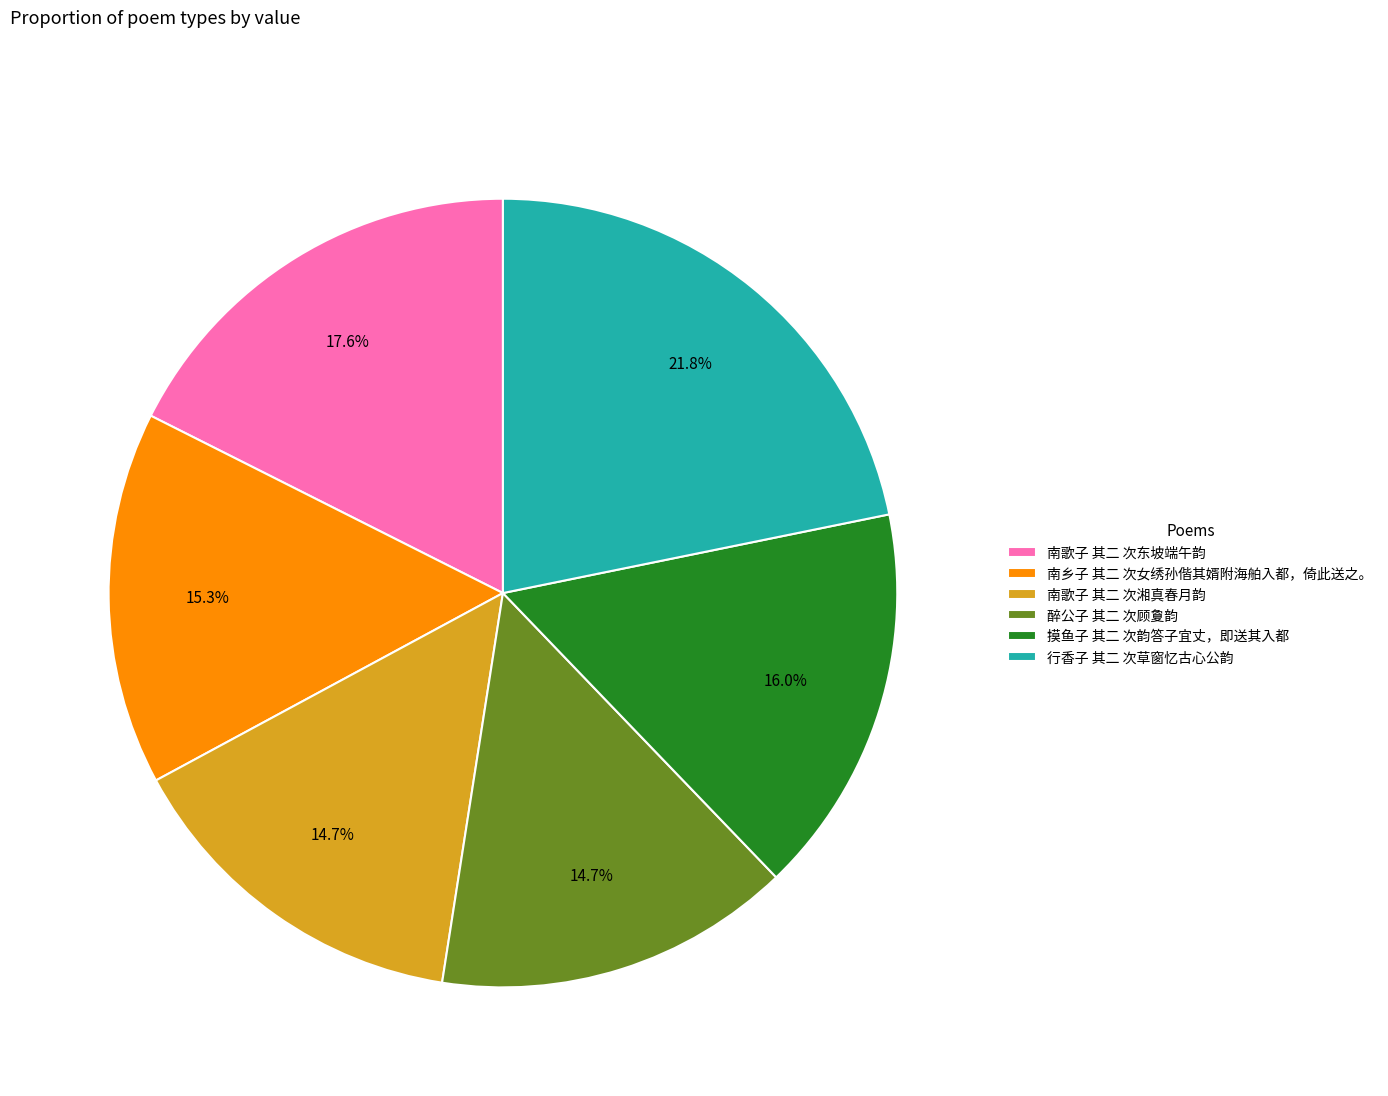

To the nearest percent, what is the average slice percentage?

17%